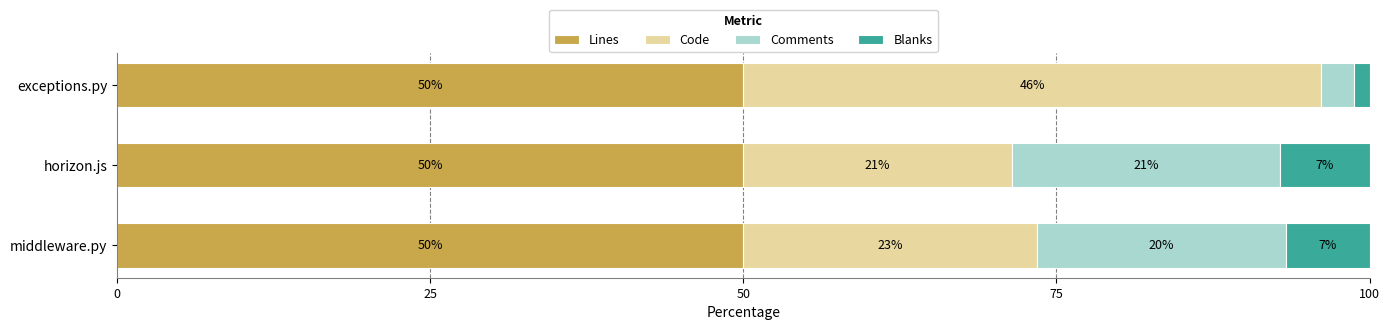

What is the maximum value for Lines?

50.0